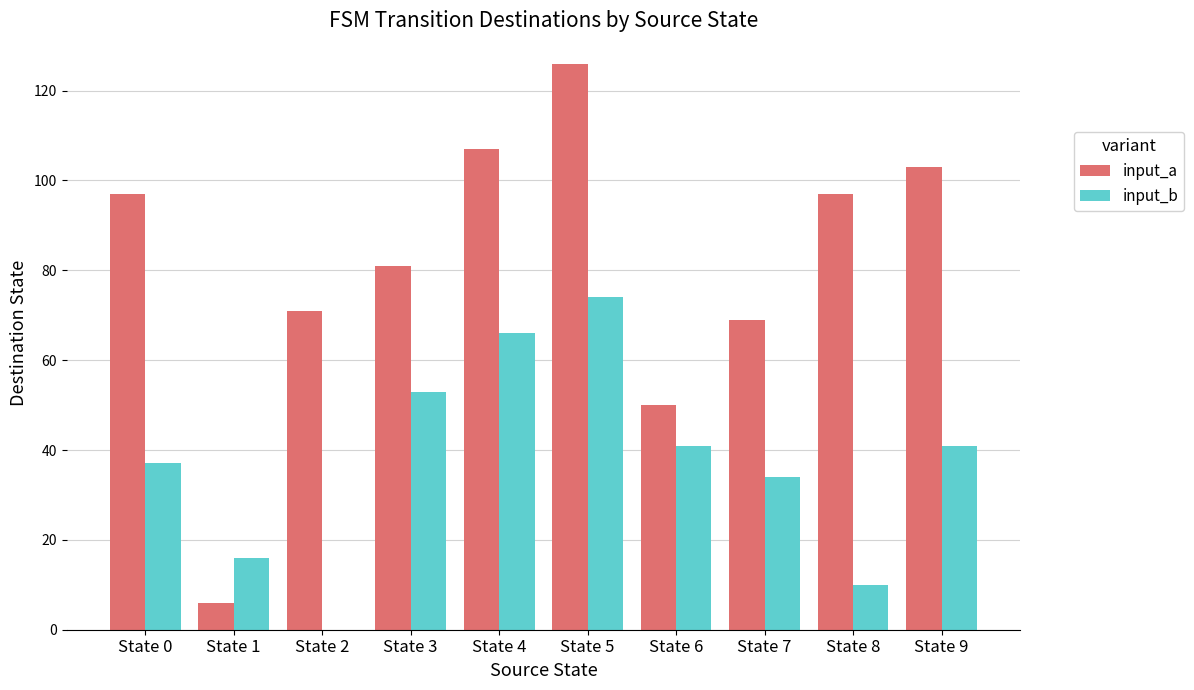

At which label does input_a reach its peak?

State 5